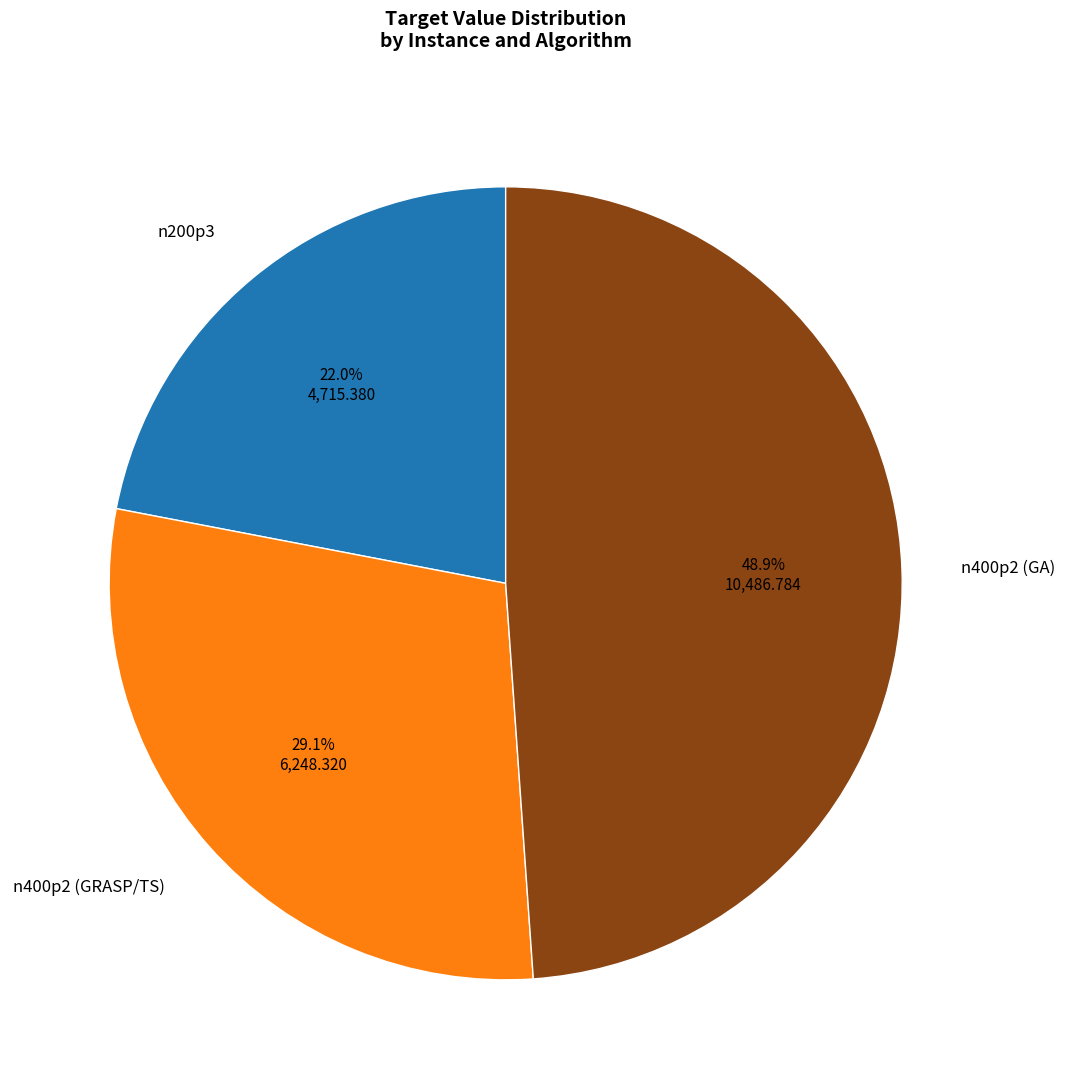

Is the sum of n400p2 (GA) and n200p3 greater than half?

Yes